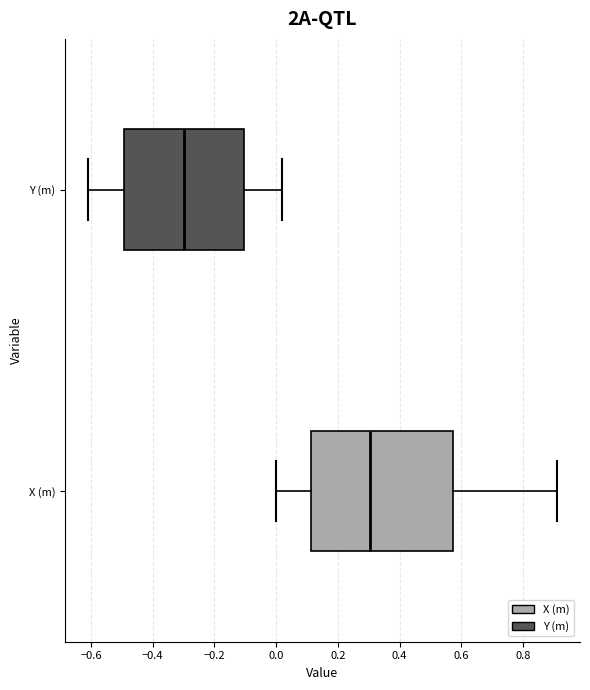

Where does the median line of the box for Y (m) sit on the x-axis? The values are not printed on the chart, so give them approximately, as read against the axis.

-0.30